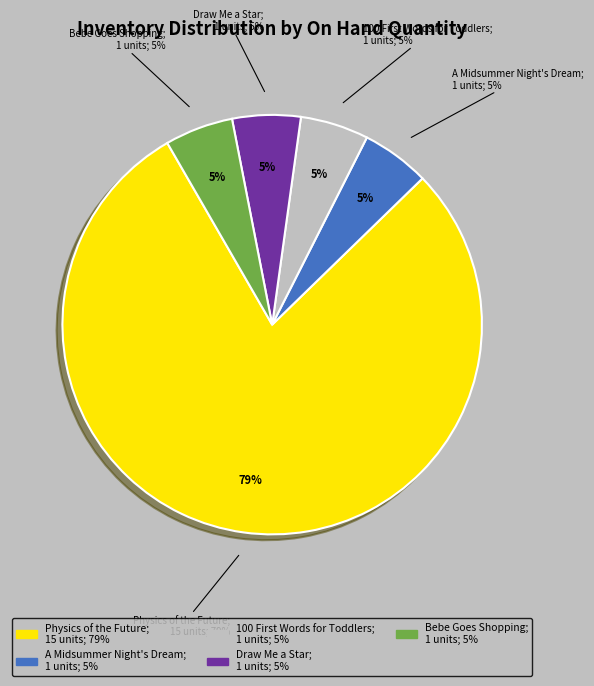

To the nearest percent, what percentage of the pie is A Midsummer Night's Dream?

5%